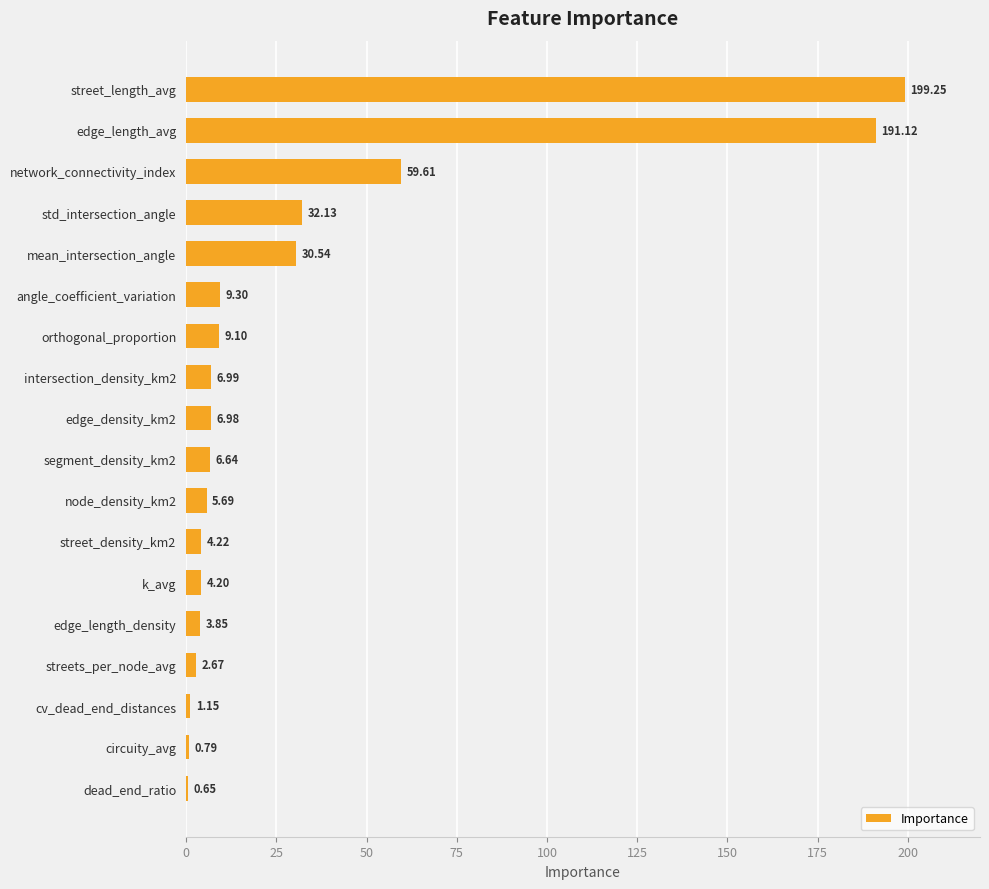

Which label corresponds to the largest value in the chart?

street_length_avg